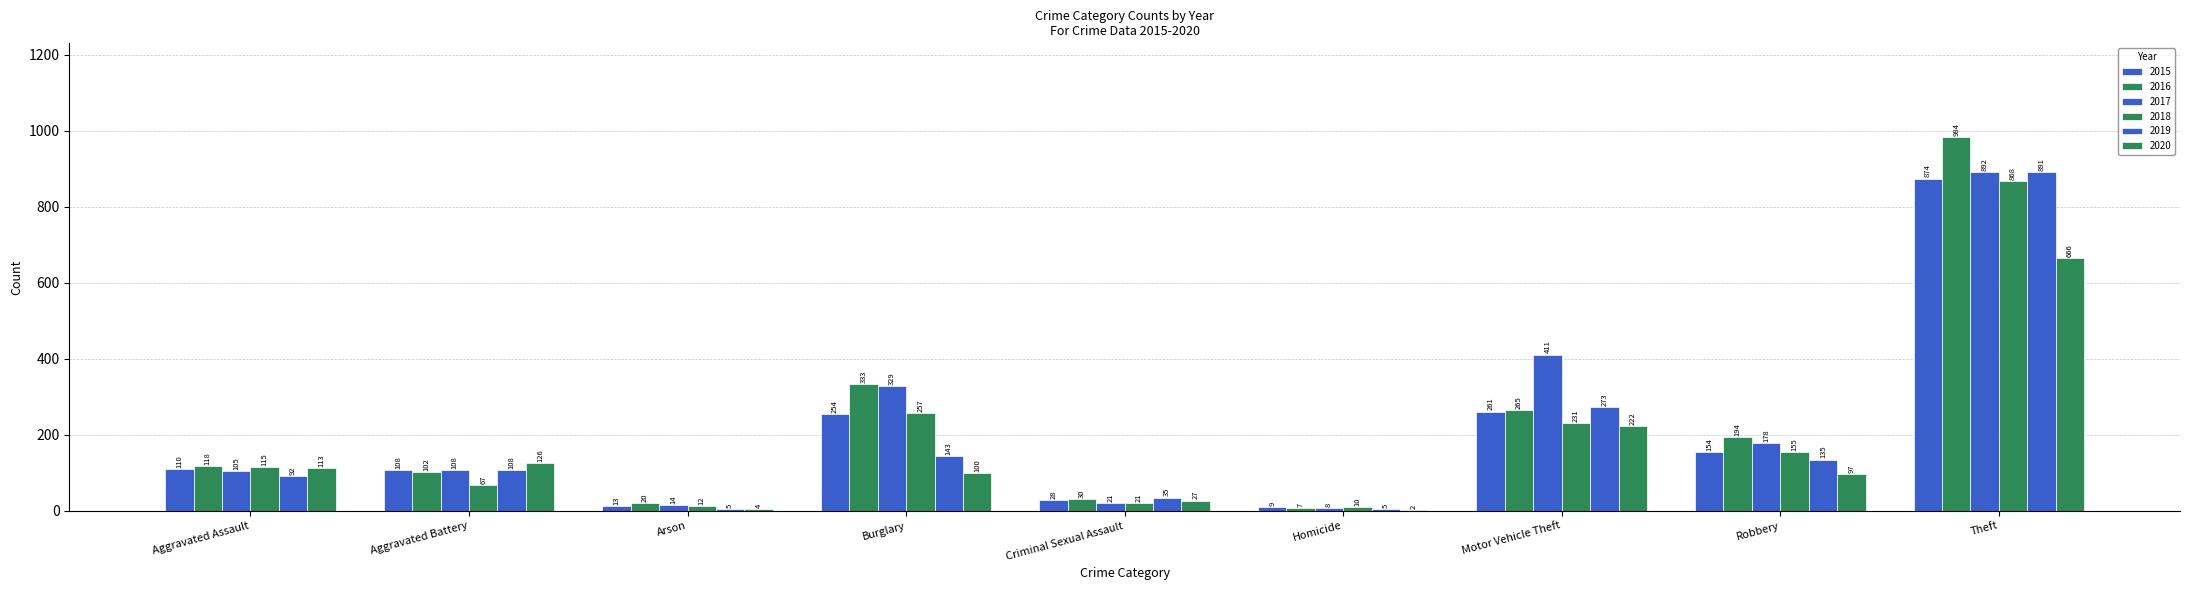

At which label is 2018 closest to 439?

Burglary